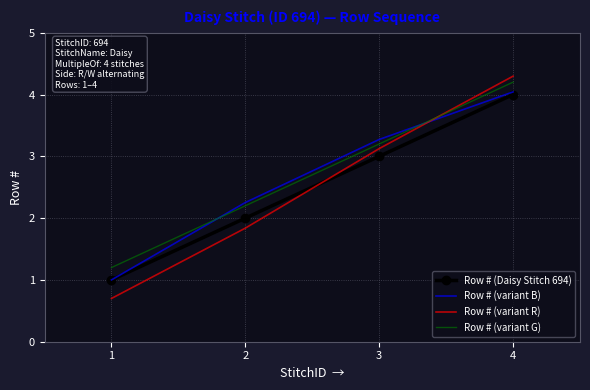

What is the sum of all Row # (Daisy Stitch 694) values?

10.0